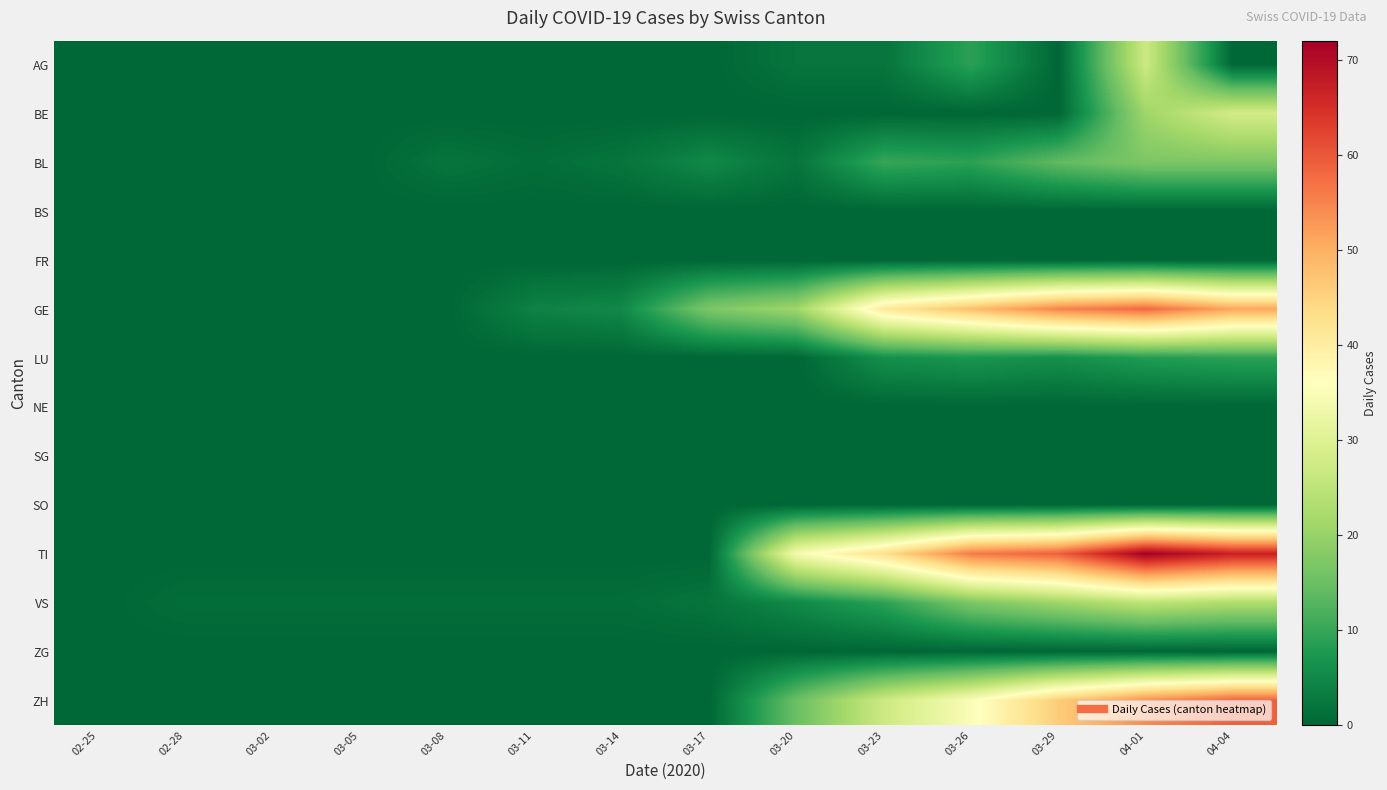

Which label corresponds to the largest value in the chart?

04-01